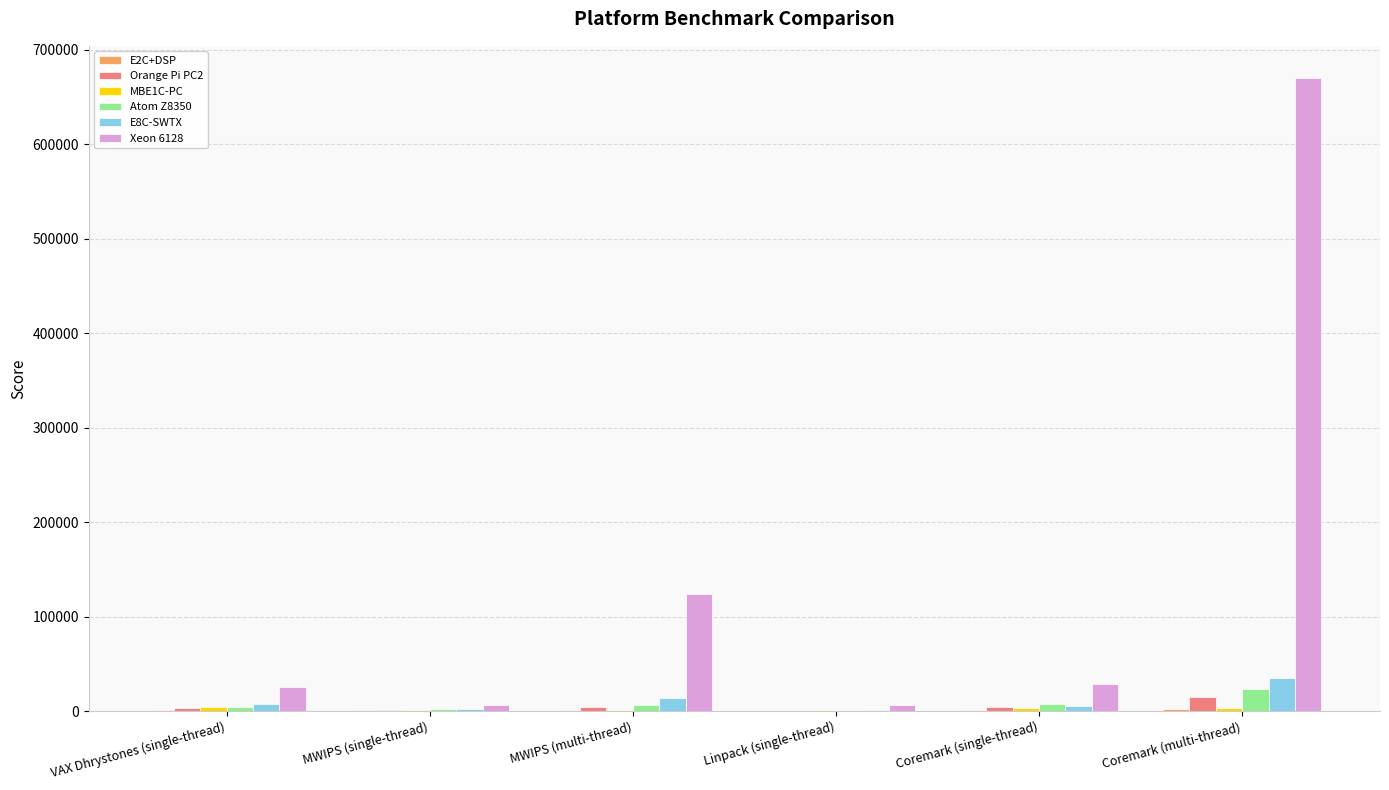

What is the sum of all Atom Z8350 values?

45127.8